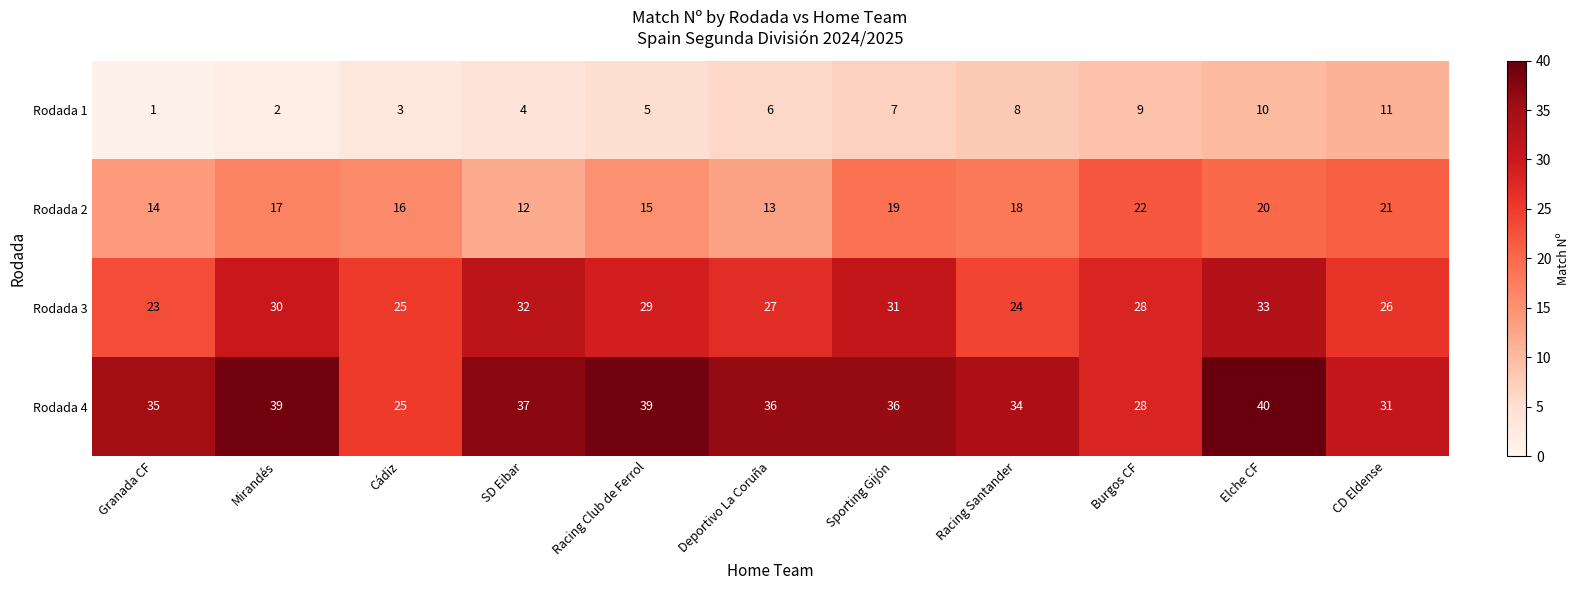

How many categories are shown in the chart?

11